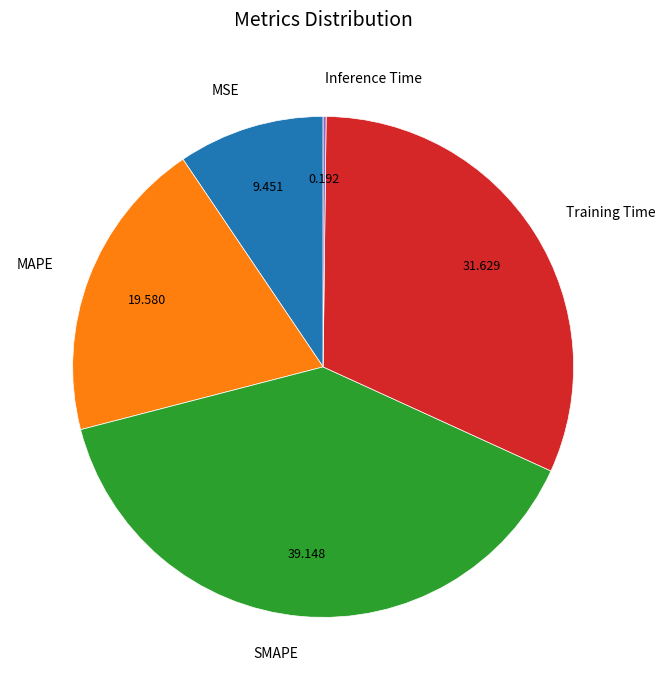

True or false: SMAPE accounts for 39% of the total.

True